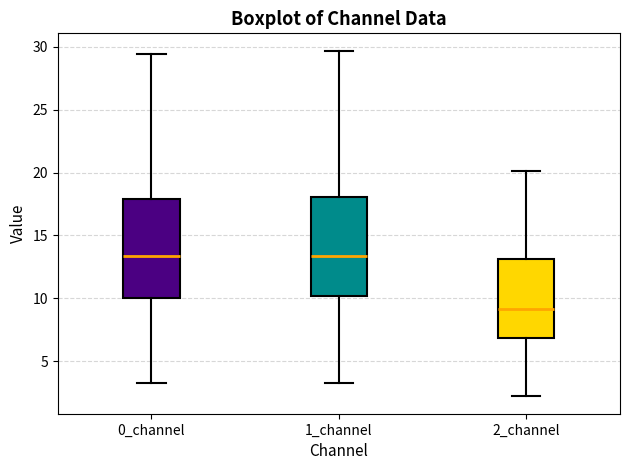

Which box's median line is the lowest?

2_channel